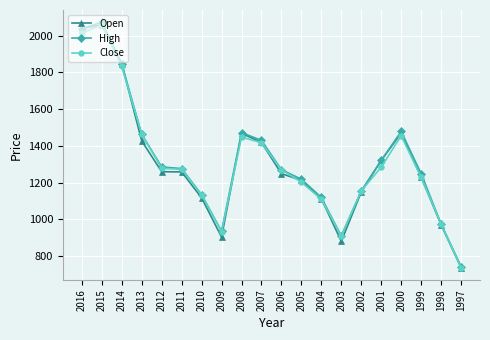

Read the Close value at 2005.

1202.1